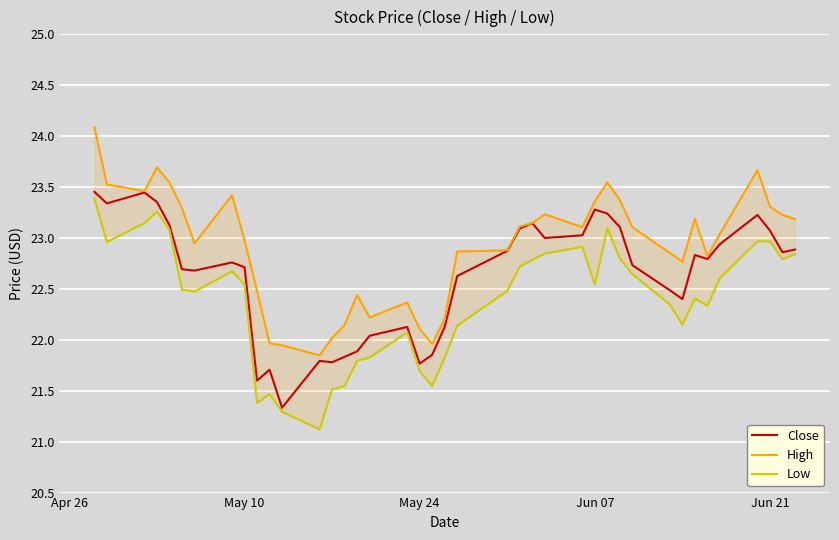

What is the lowest value of the Close series?

21.3